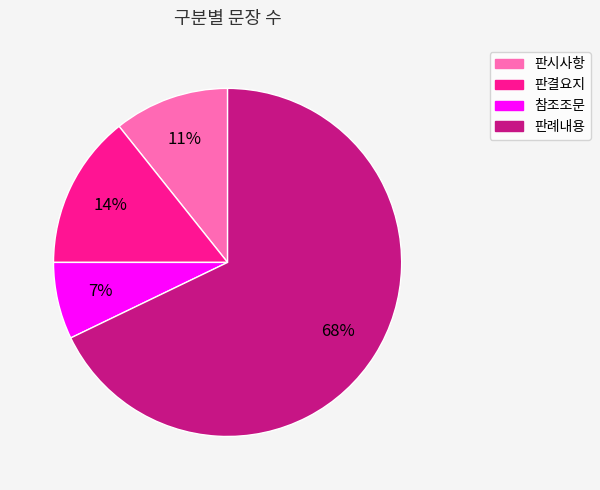

To the nearest percent, what is the average slice percentage?

25%